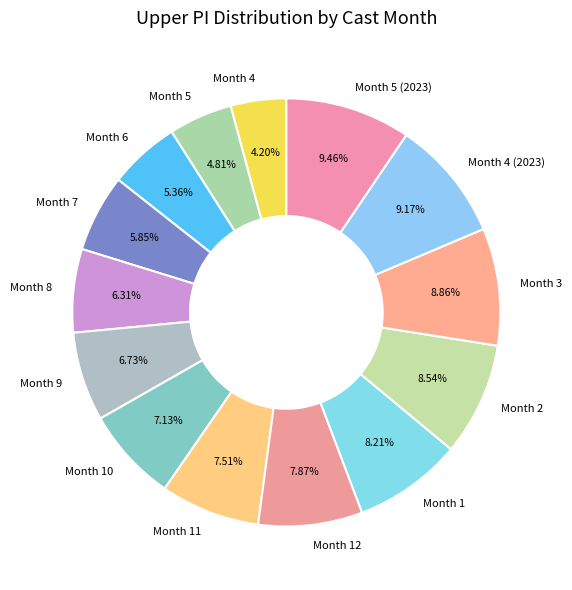

What is the ratio of the value at Month 6 to the value at Month 10?

0.8